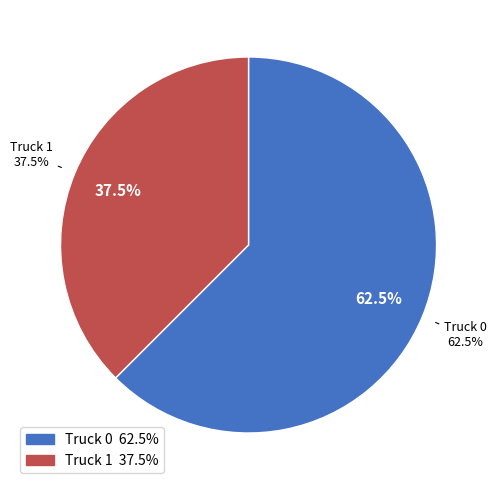

Is there a majority slice in this chart?

Yes